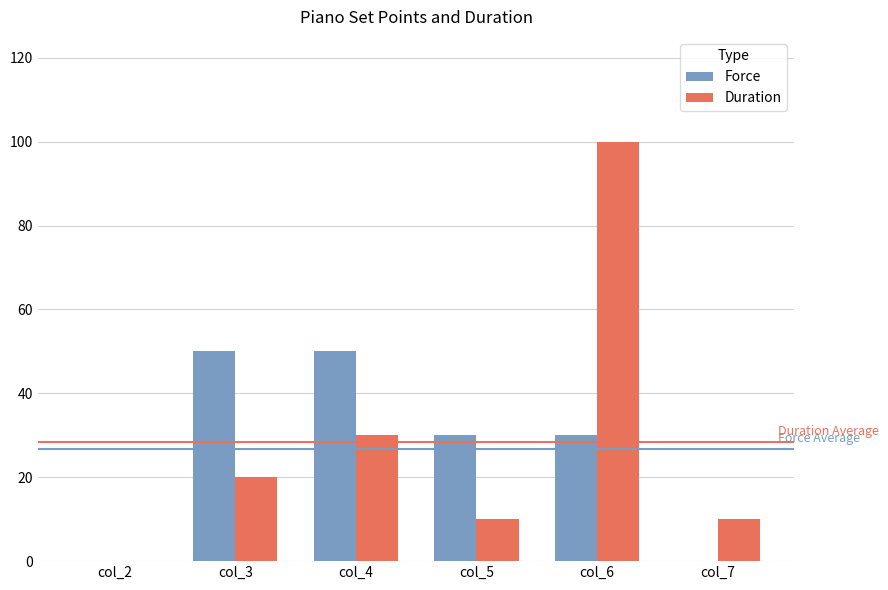

What is the sum of the Force values at col_7 and col_3?

50